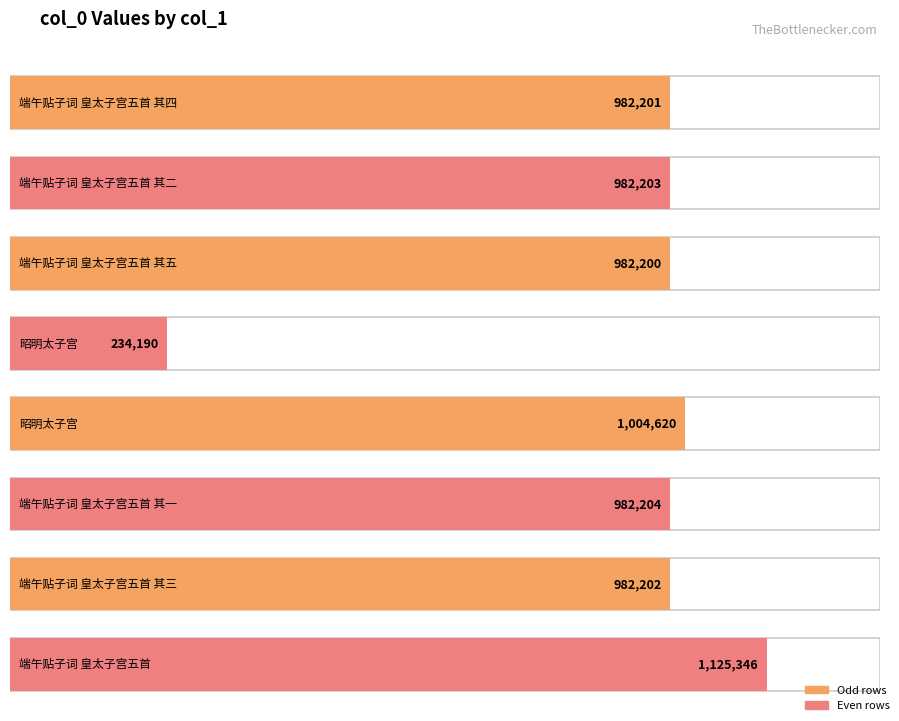

What is the ratio of the value at 端午贴子词 皇太子宫五首 其二 to the value at 端午贴子词 皇太子宫五首?

0.9